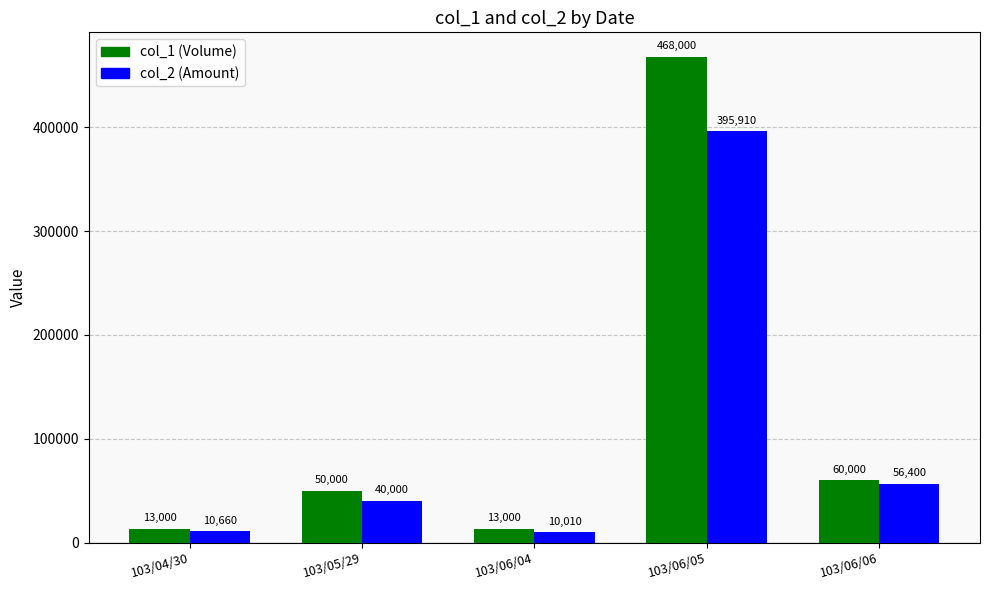

Which series changed the most between 103/05/29 and 103/06/05?

col_1 (Volume)